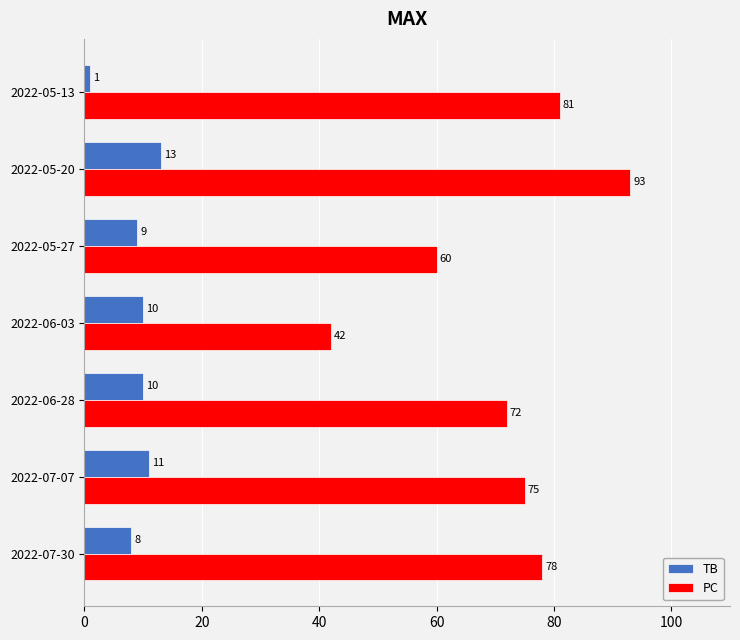

At 2022-07-30, list the series in order from smallest to largest.

TB, PC